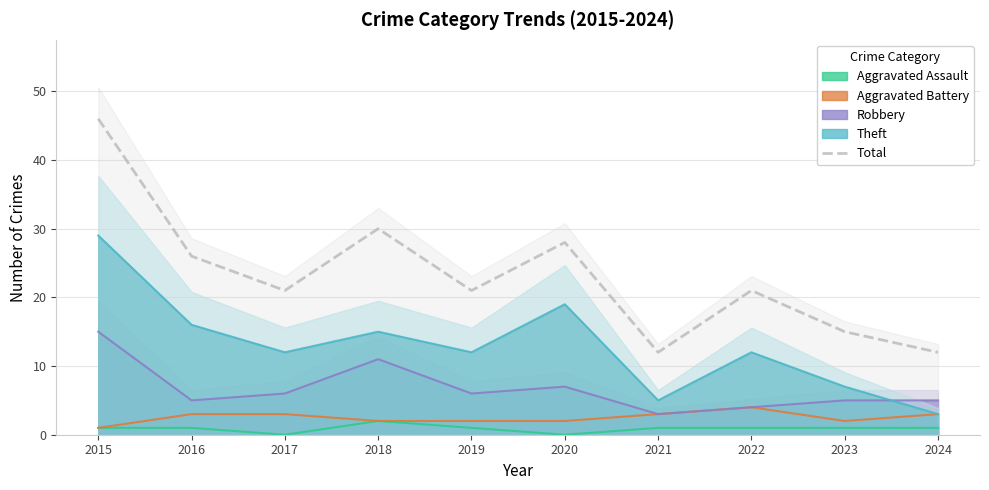

Count the number of values greater than 21.

4